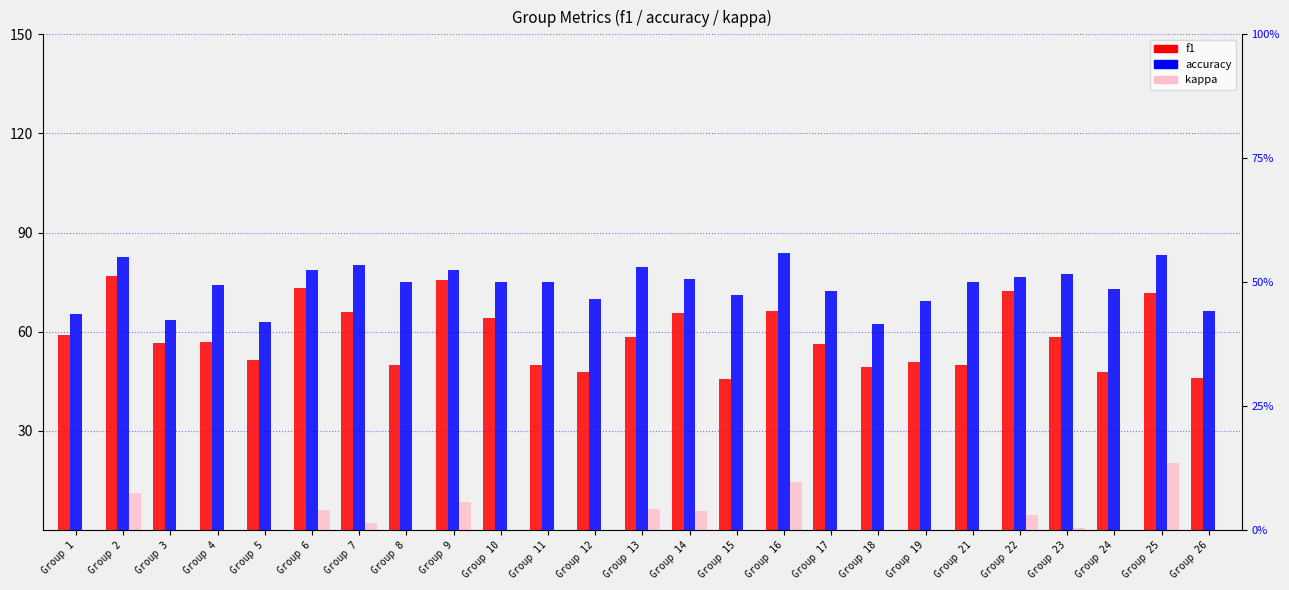

What is the value of the kappa bar at the 6th from the left?

5.9